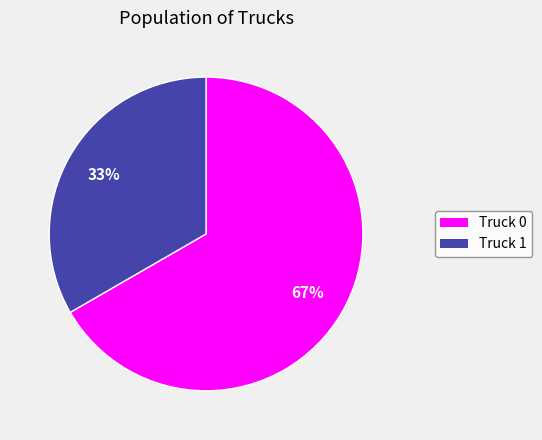

Is it true that Truck 1 is 33% of the pie?

True